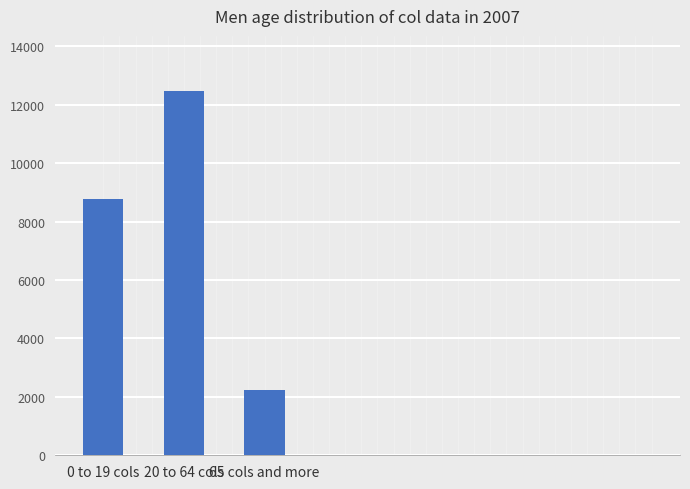

What is the change in value from 20 to 64 cols to 65 cols and more?

-10242